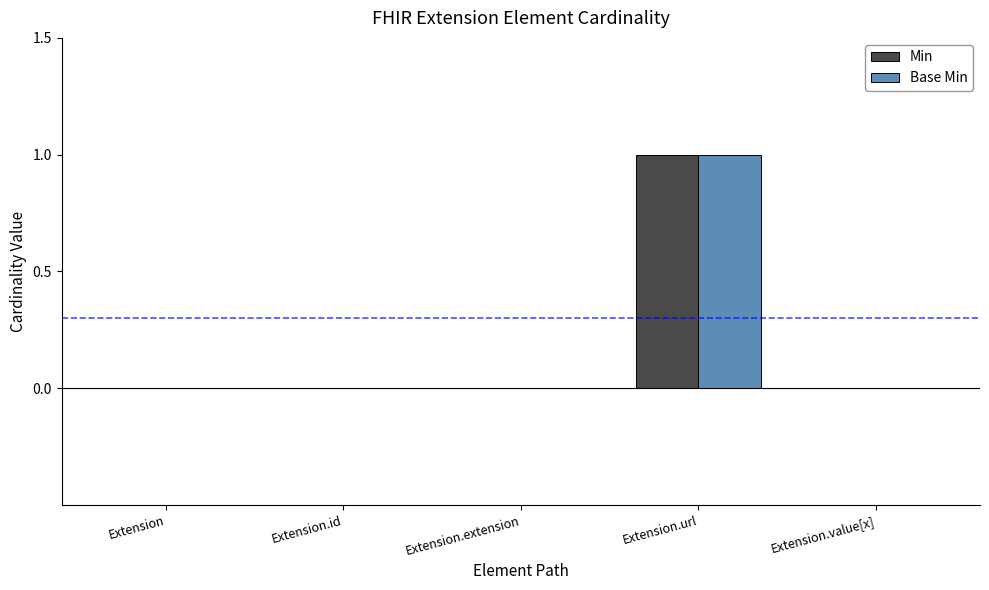

Reading right to left, what are all the values shown in this chart?

Min: Extension.value[x]=0	Extension.url=1	Extension.extension=0	Extension.id=0	Extension=0
Base Min: Extension.value[x]=0	Extension.url=1	Extension.extension=0	Extension.id=0	Extension=0